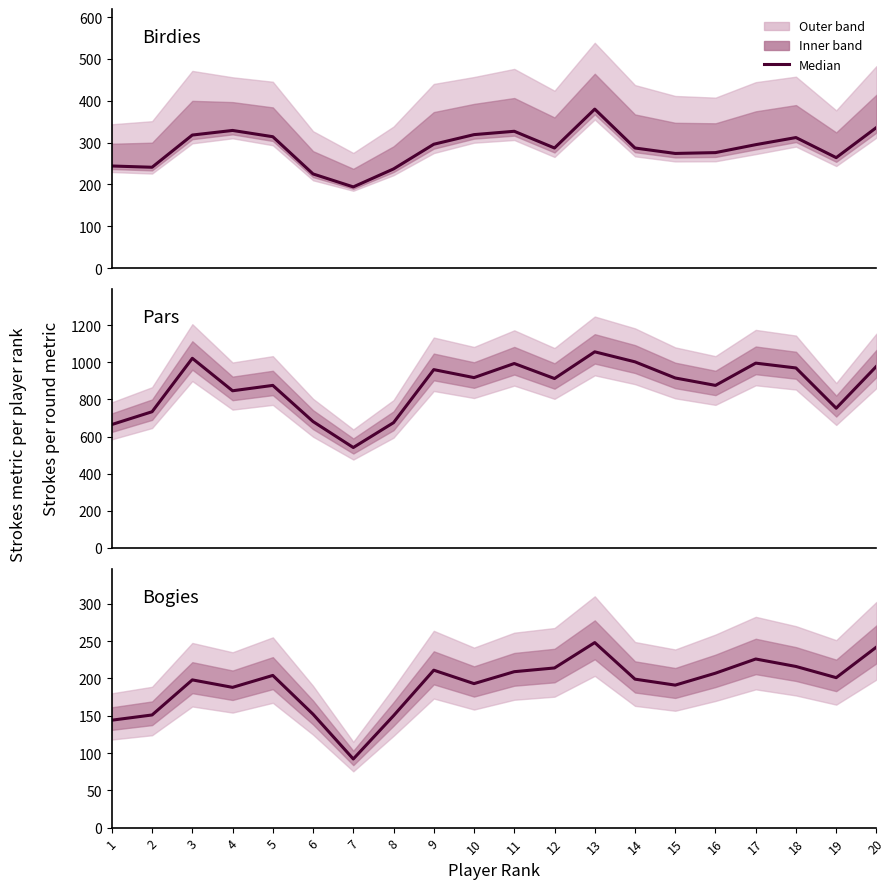

In Birdies, how many points are lower than both neighbors (excluding endpoints)?

5